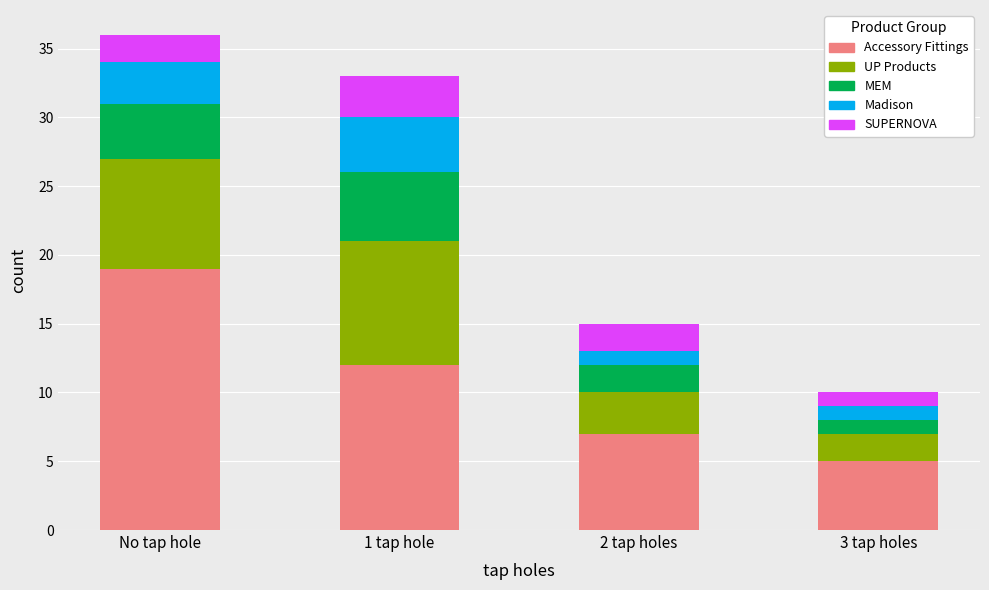

What is the maximum value for Accessory Fittings?

19